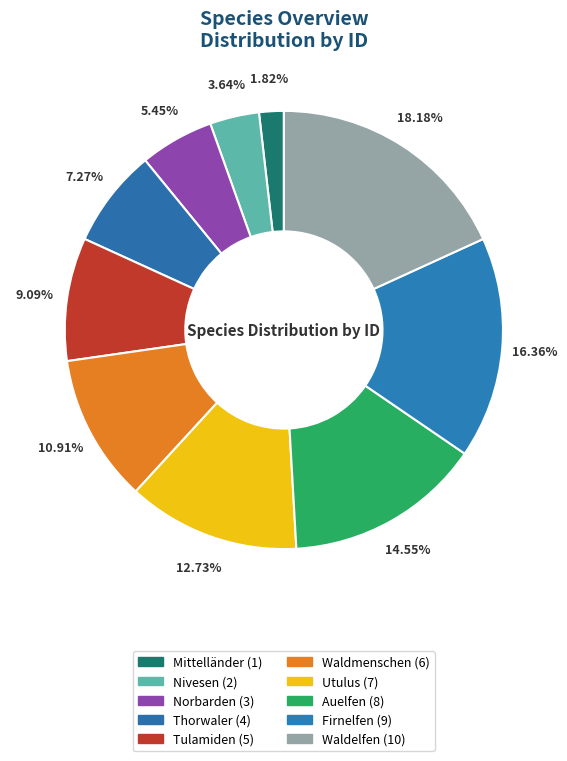

What portion of the pie excludes Tulamiden?

90.9%